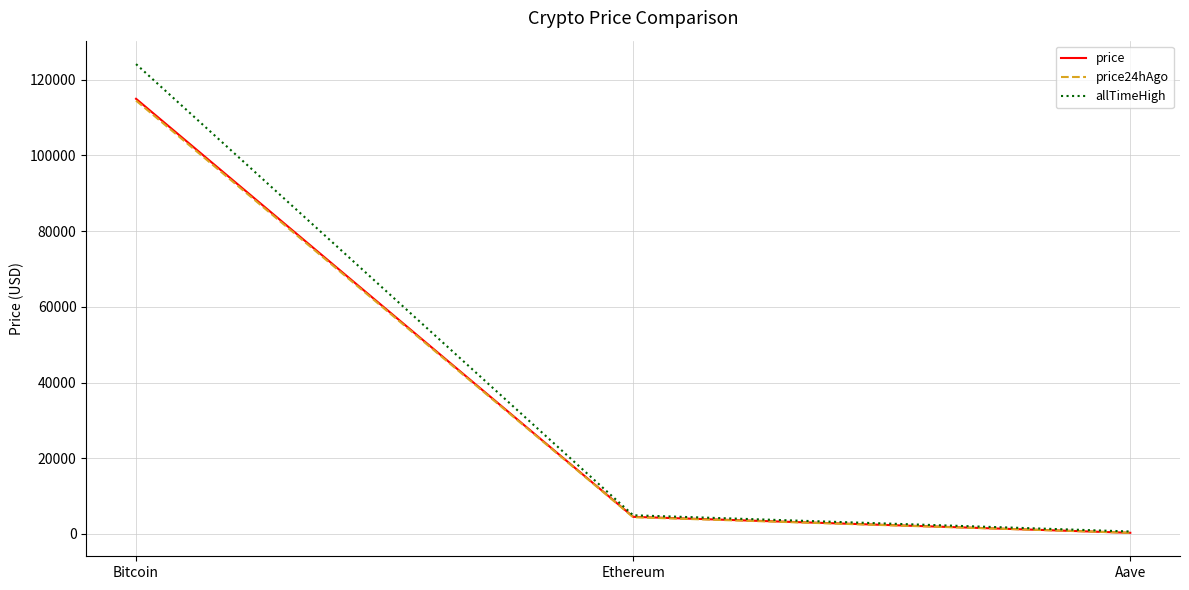

Which series has the largest range (max minus min)?

allTimeHigh